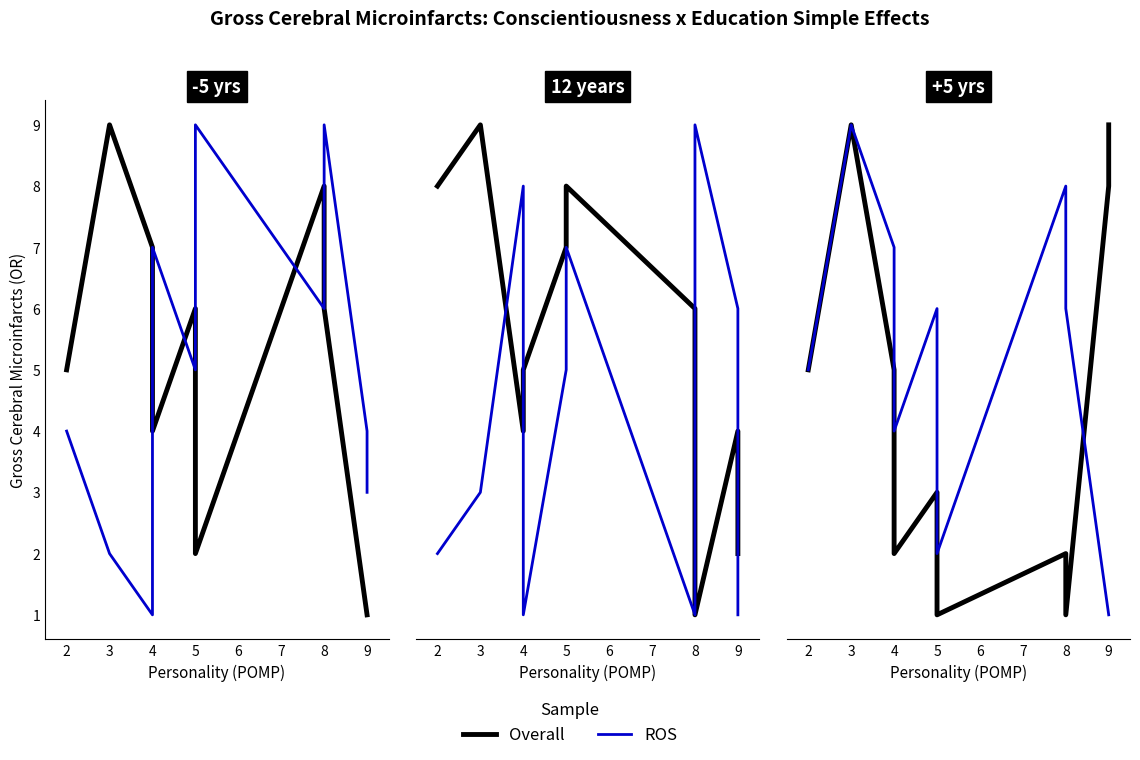

How many distinct data groups are displayed?

2